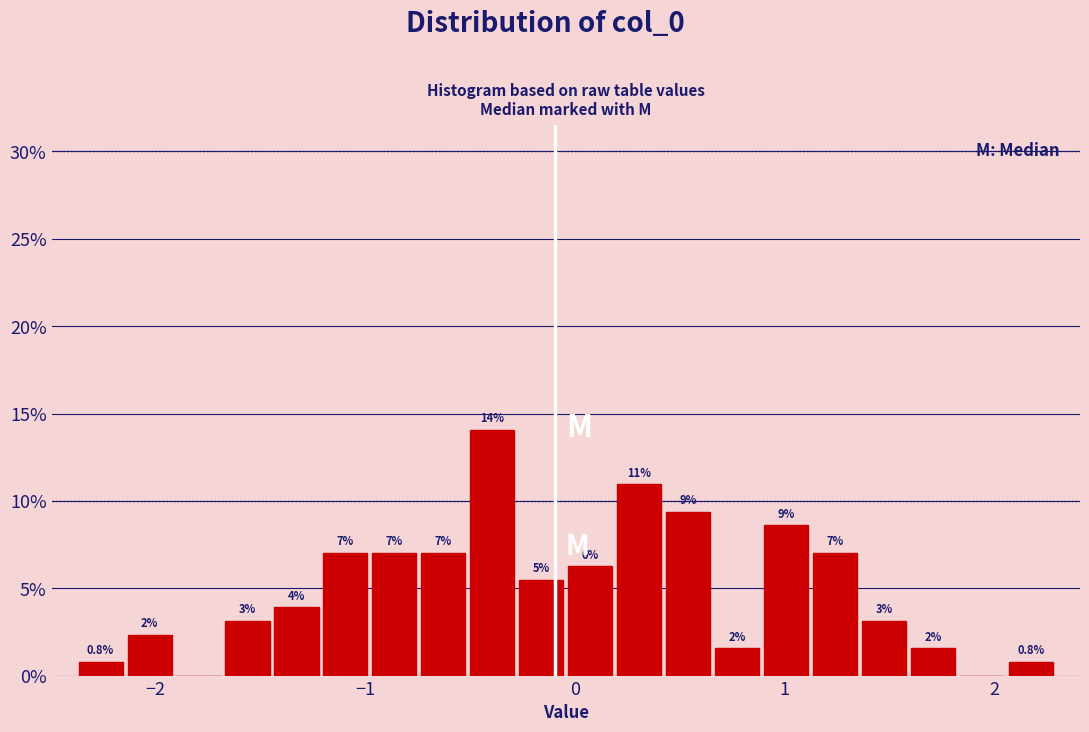

Around what value on the x-axis is the tallest bar? Give the approximate position of its centre, as read against the axis.

-0.4